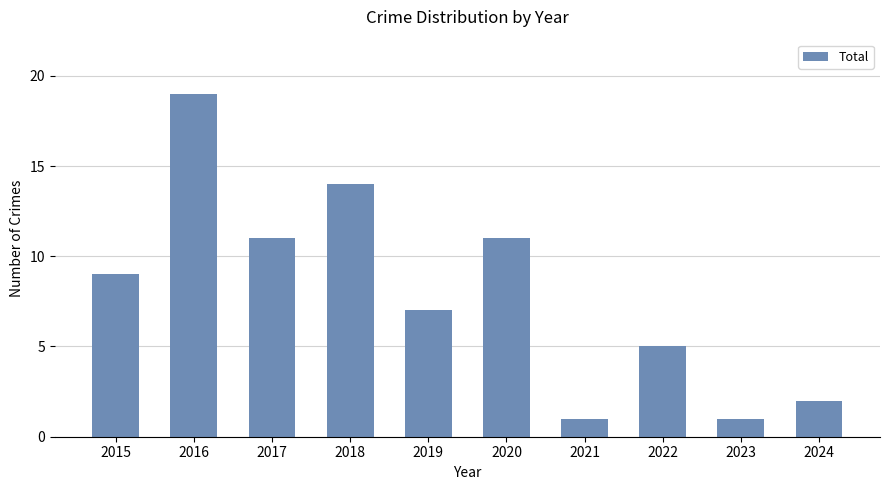

The value at 2015 is 9. True or false?

True